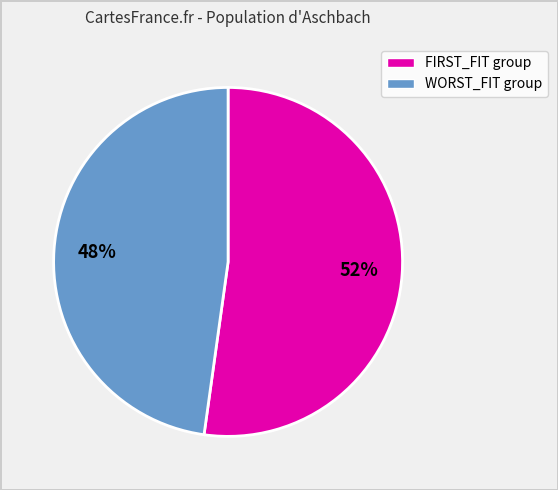

To the nearest percent, what is the difference between the largest and smallest slice percentages?

4%